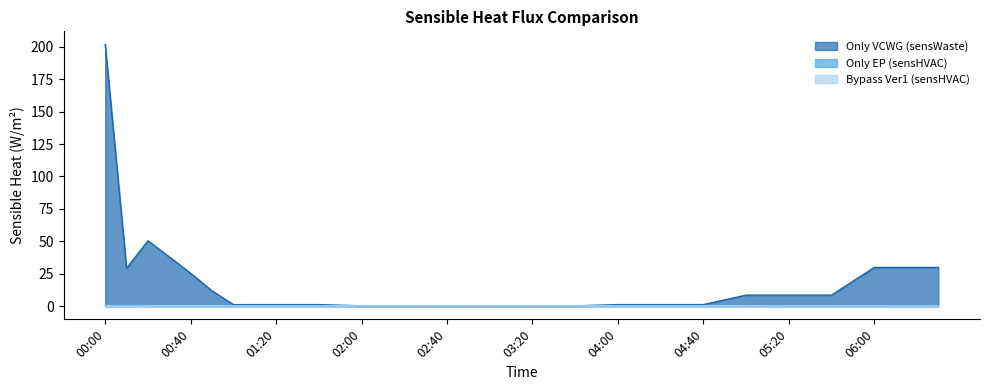

Where do Only EP (sensHVAC) and Bypass Ver1 (sensHVAC) first cross each other?

04:50 and 05:00